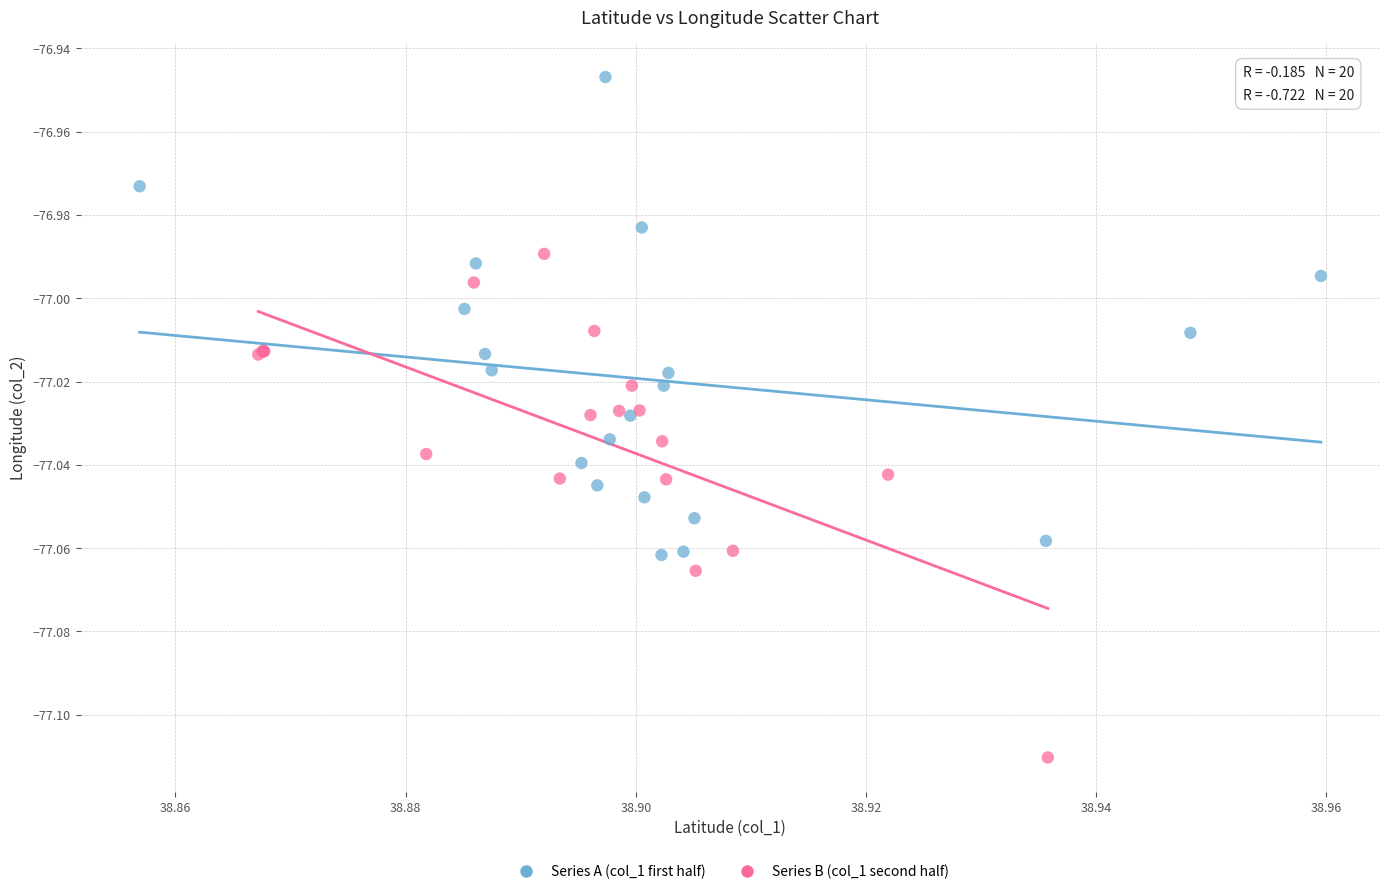

Which series contains the highest Y value?

Series A (col_1 first half)